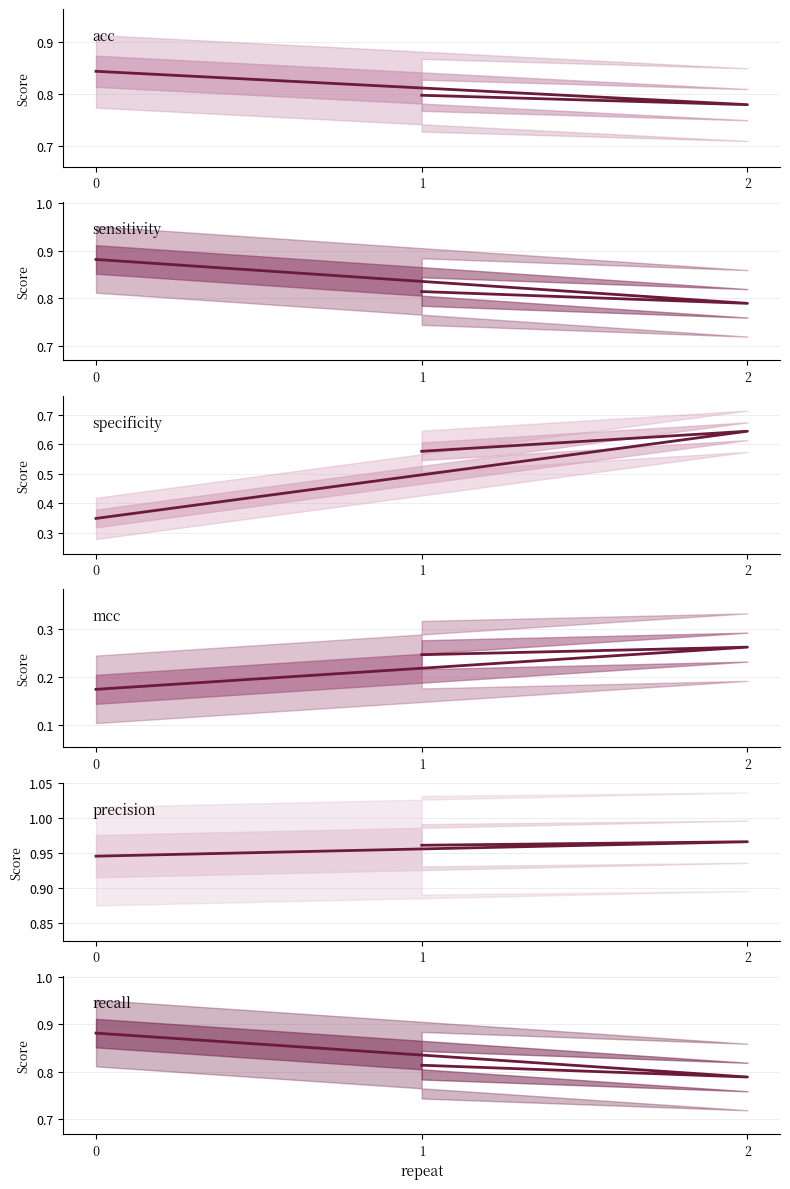

Which series has the largest total across all categories?

precision